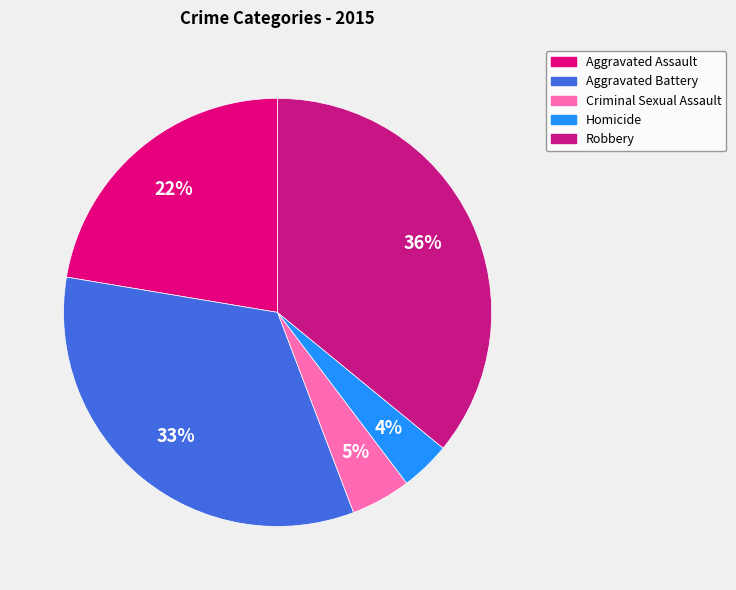

To the nearest percent, what is the combined percentage of Criminal Sexual Assault and Aggravated Battery?

38%